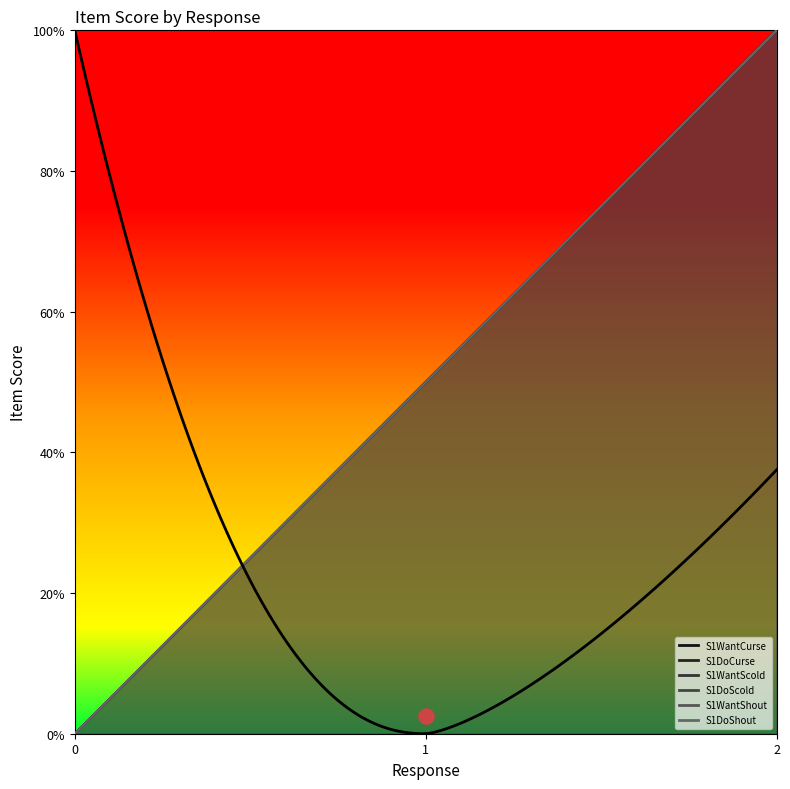

At which category is the sum across all series the highest?

2